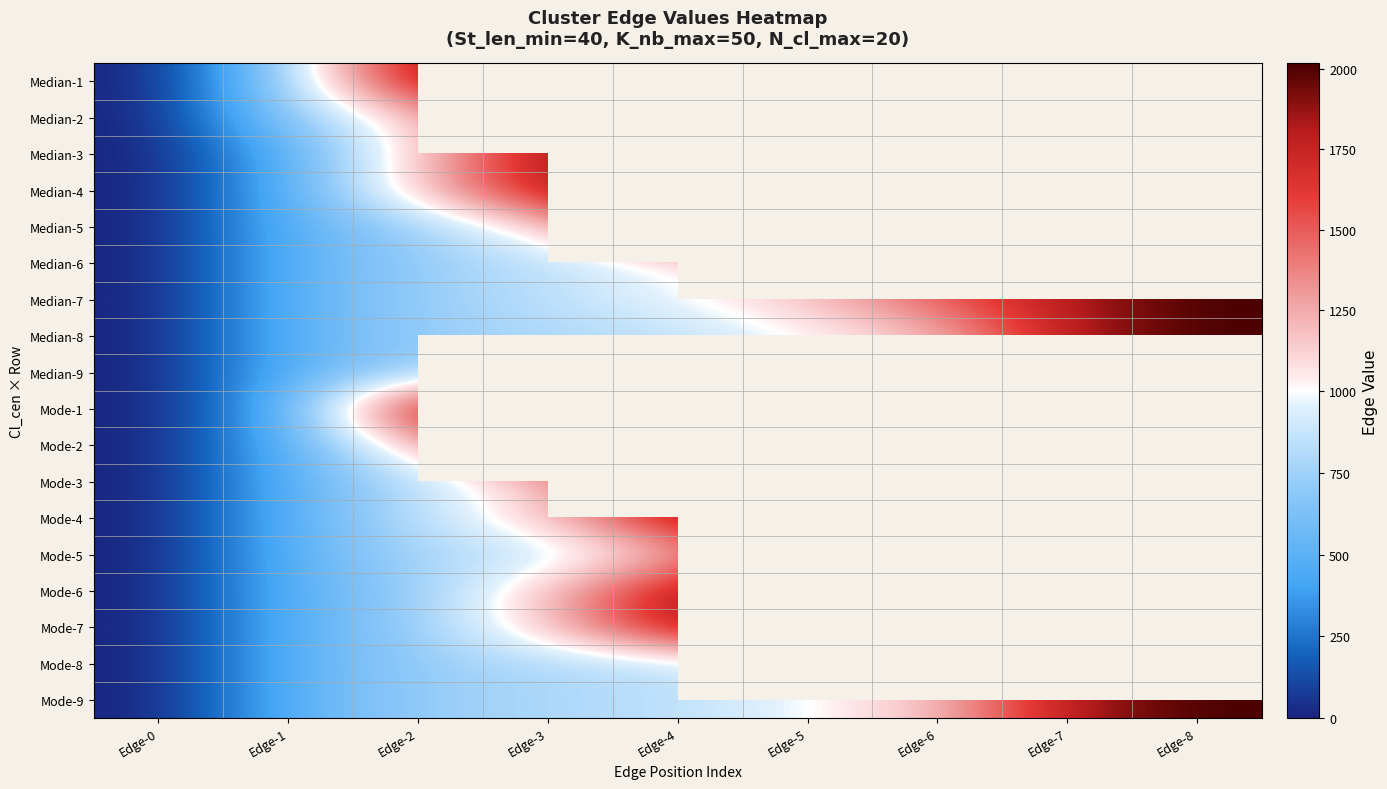

What is the maximum value for Median-7?

2017.0